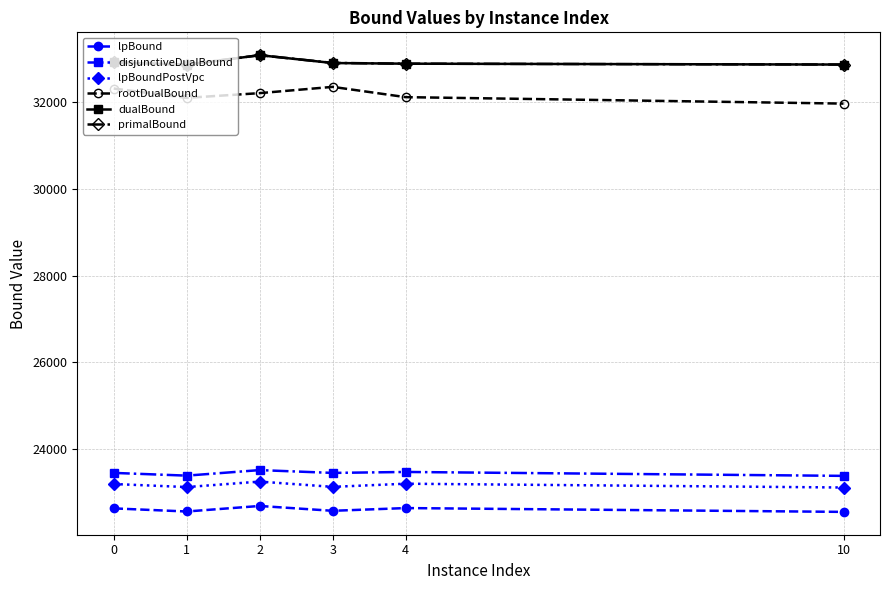

True or false: lpBound has a value of 5049.2 at 3.

False